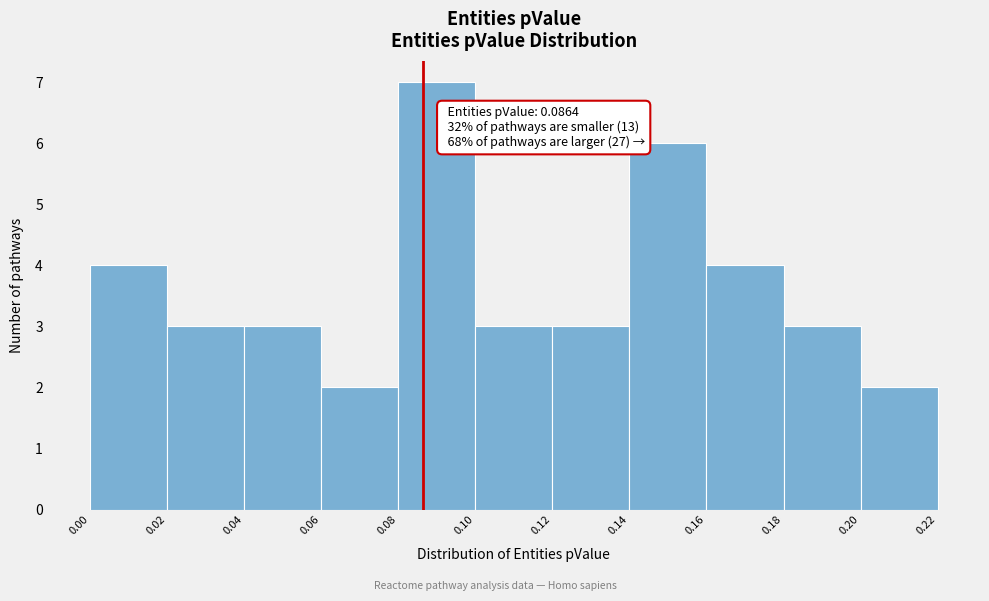

Over which range of the x-axis is the bar tallest?

0.08 to 0.10